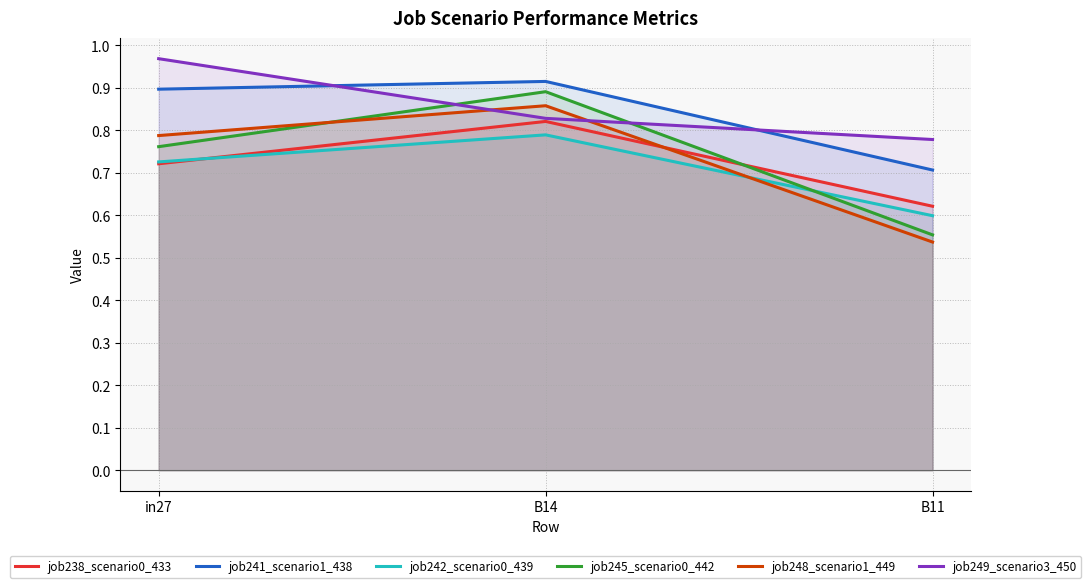

Is the value of job242_scenario0_439 at B14 greater than the value of job248_scenario1_449 at B14?

No